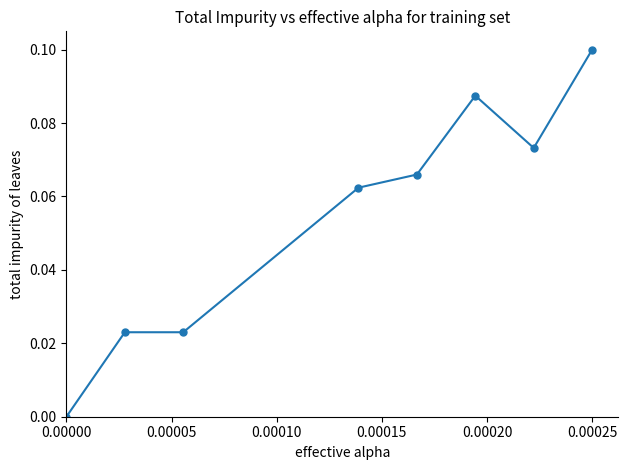

What is the sum of all values?

0.4